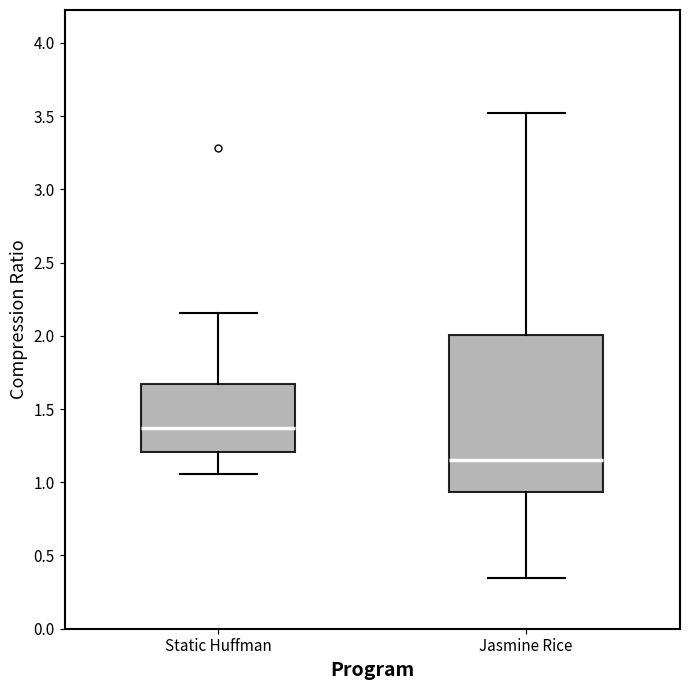

Reading left to right, transcribe this box plot: for each box, give where its median line is, the range the box spans, and where its two whiskers end, as read against the y-axis. The values are not printed on the chart, so give them approximately, as read against the axis.

Static Huffman: median 1.35, box 1.20 to 1.65, whiskers 1.05 to 2.15
Jasmine Rice: median 1.15, box 0.95 to 2.00, whiskers 0.35 to 3.50